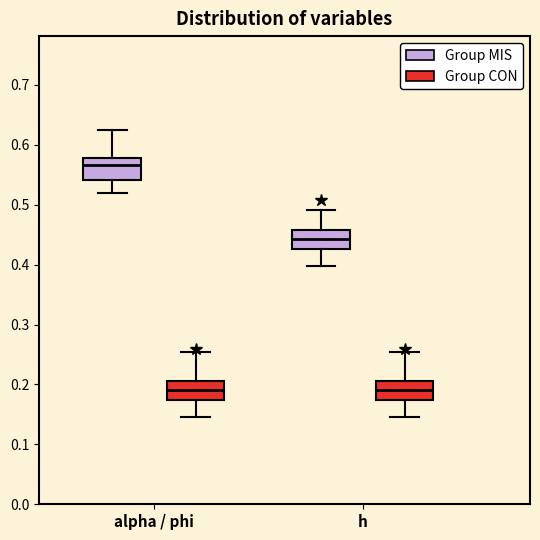

Where does the lower whisker of the box for h (Group MIS) end on the y-axis? The values are not printed on the chart, so give them approximately, as read against the axis.

0.40